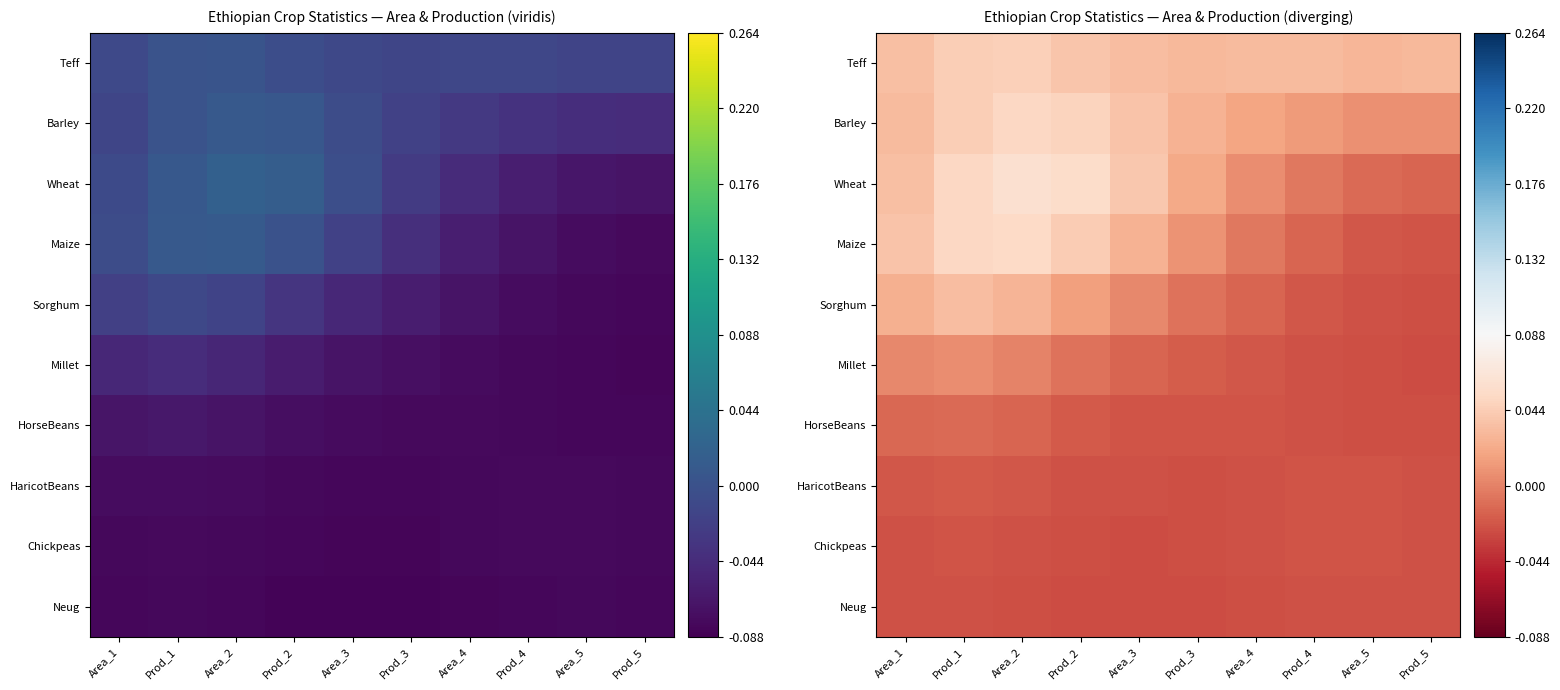

What is the maximum value shown in the chart?

0.1